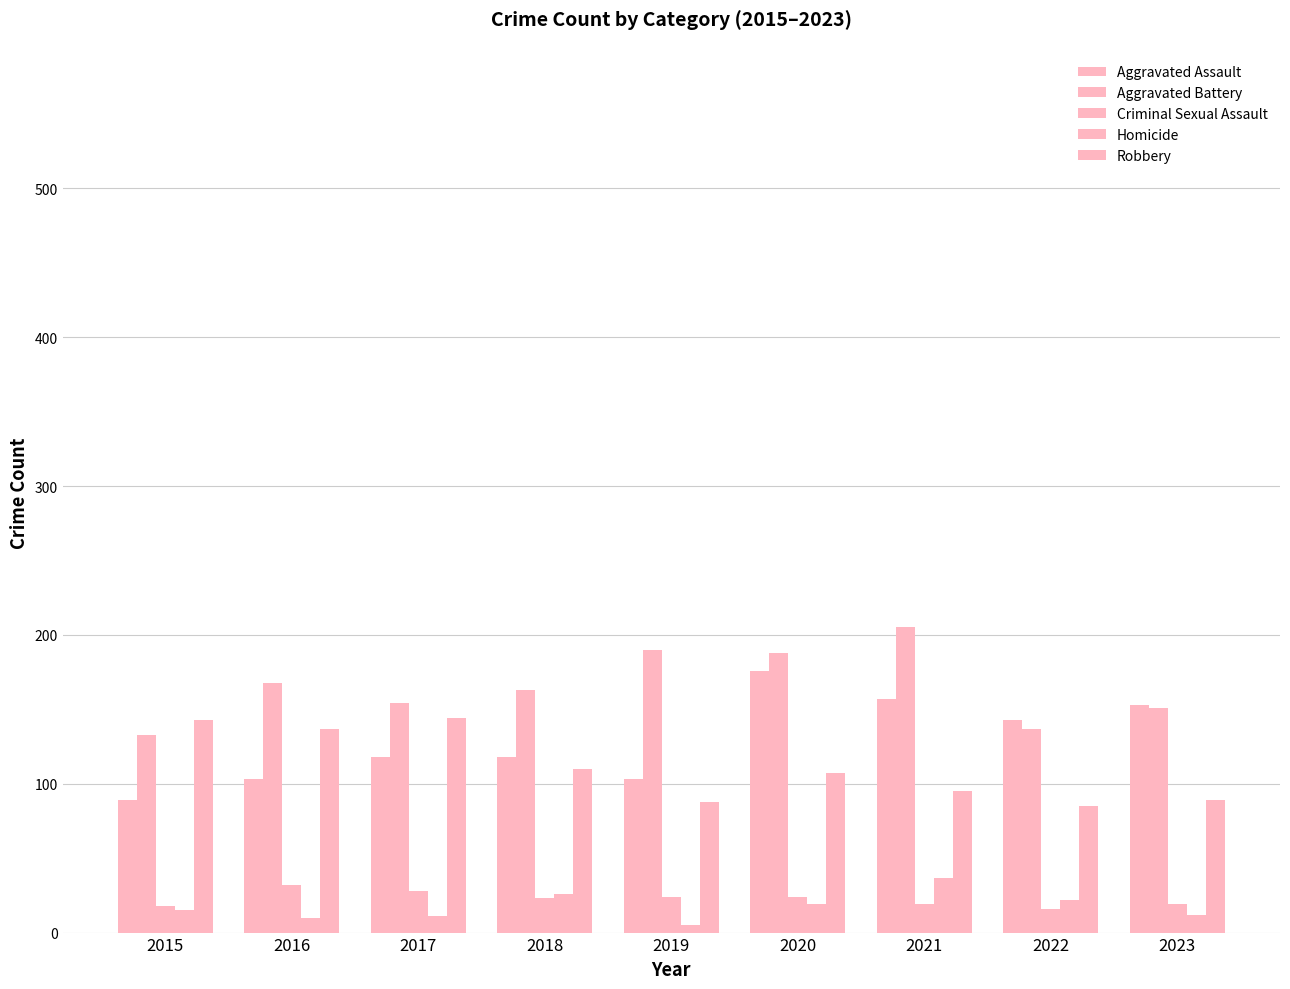

What is the average value of the Aggravated Assault series?

129